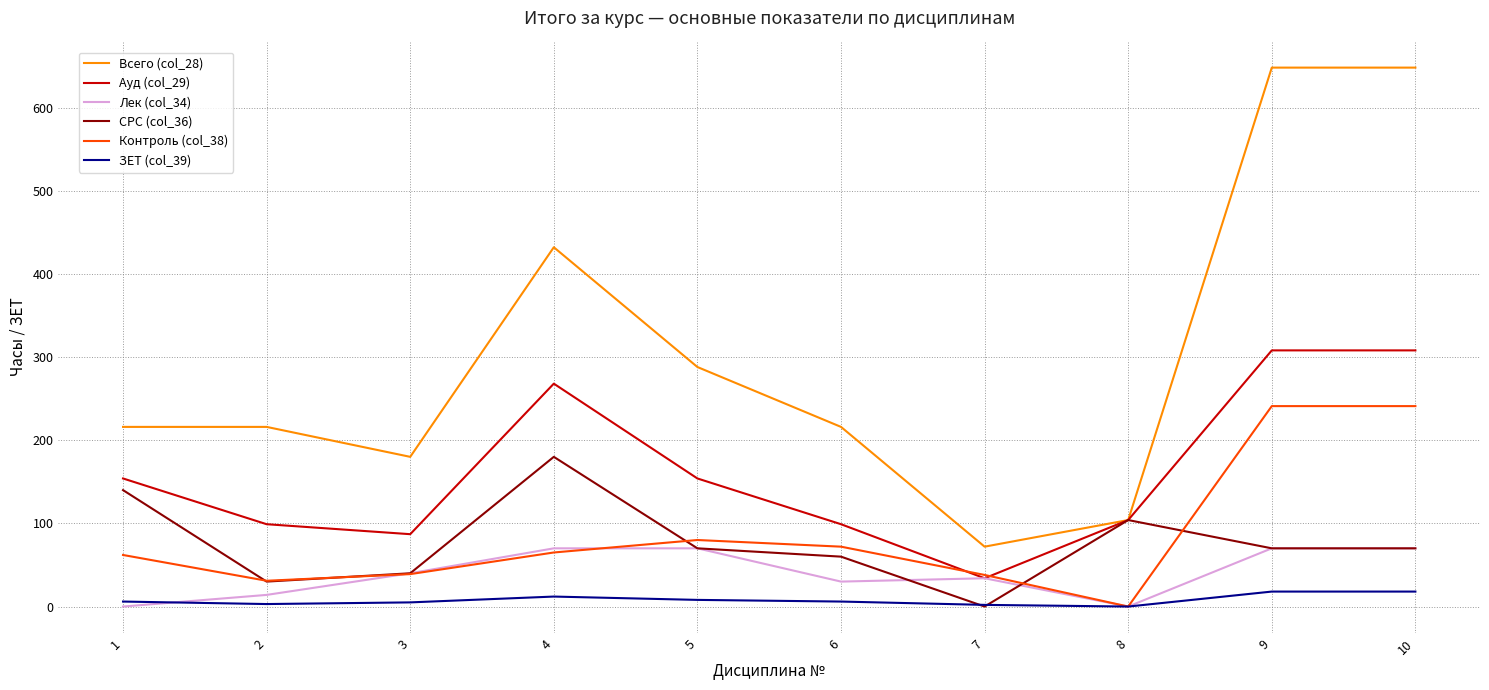

True or false: Всего (col_28) and ЗЕТ (col_39) intersect in this chart.

False